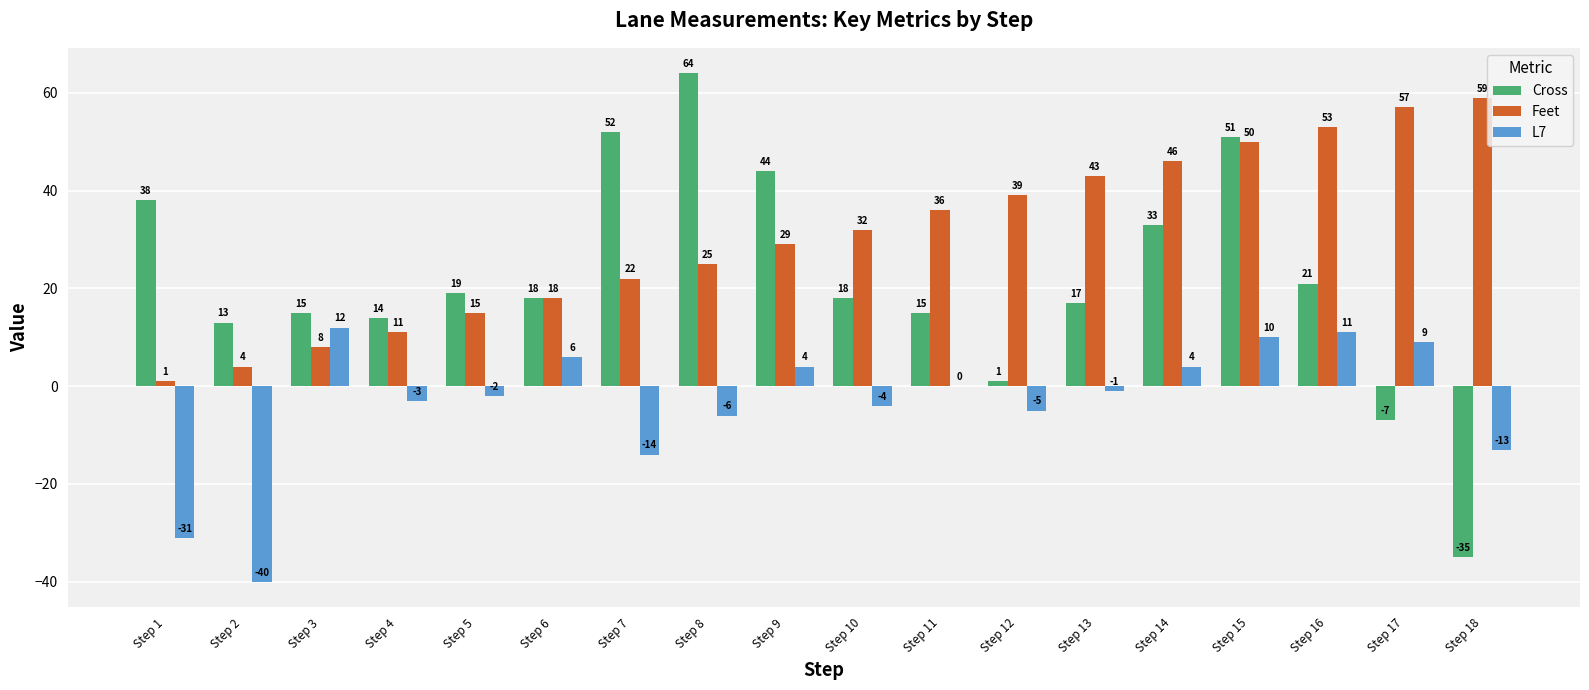

Between Step 3 and Step 11, which series saw the biggest shift?

Feet